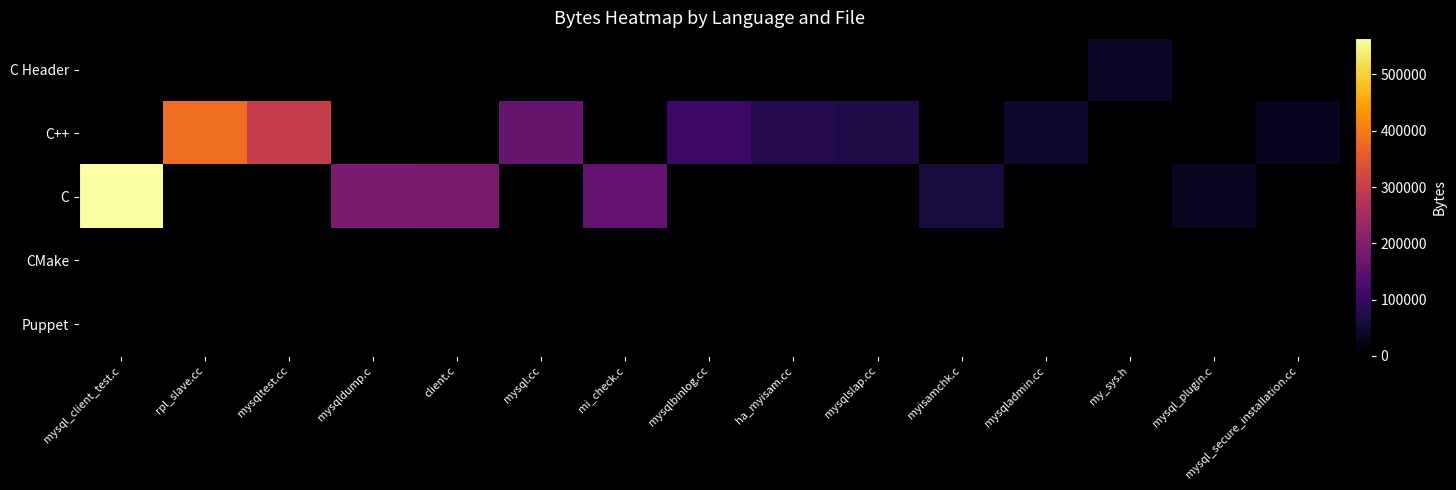

At how many categories does at least one series exceed 394557?

1